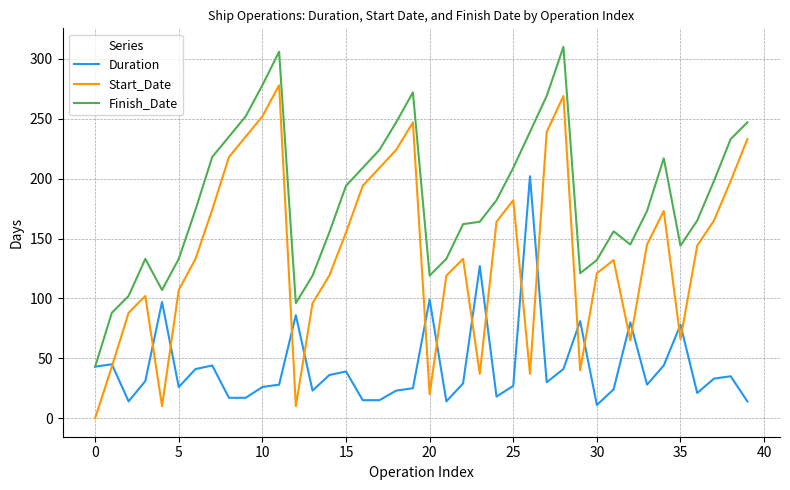

Does the chart have visible grid lines?

Yes